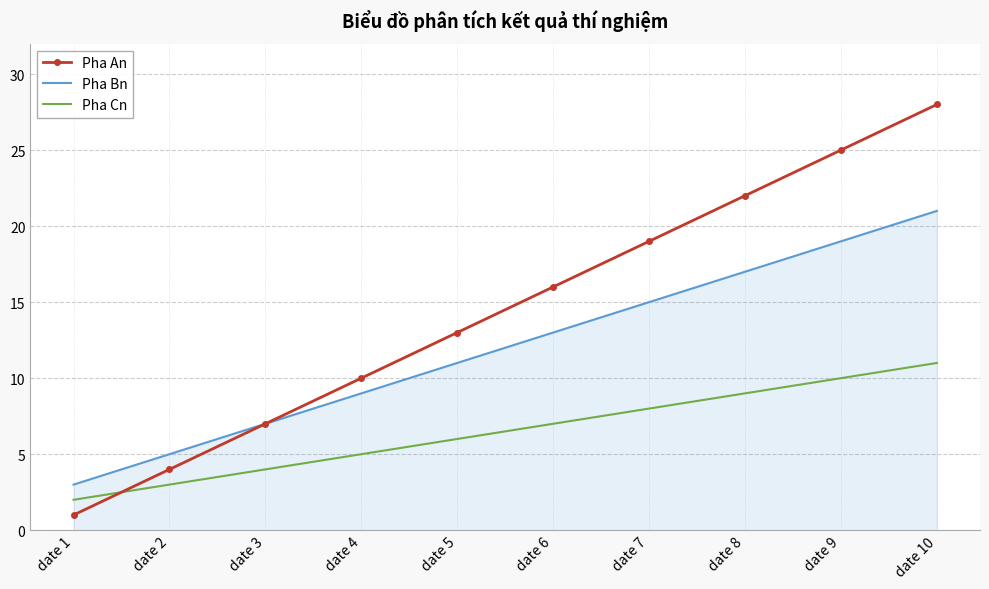

Rank the series by their average value, from lowest to highest.

Pha Cn, Pha Bn, Pha An